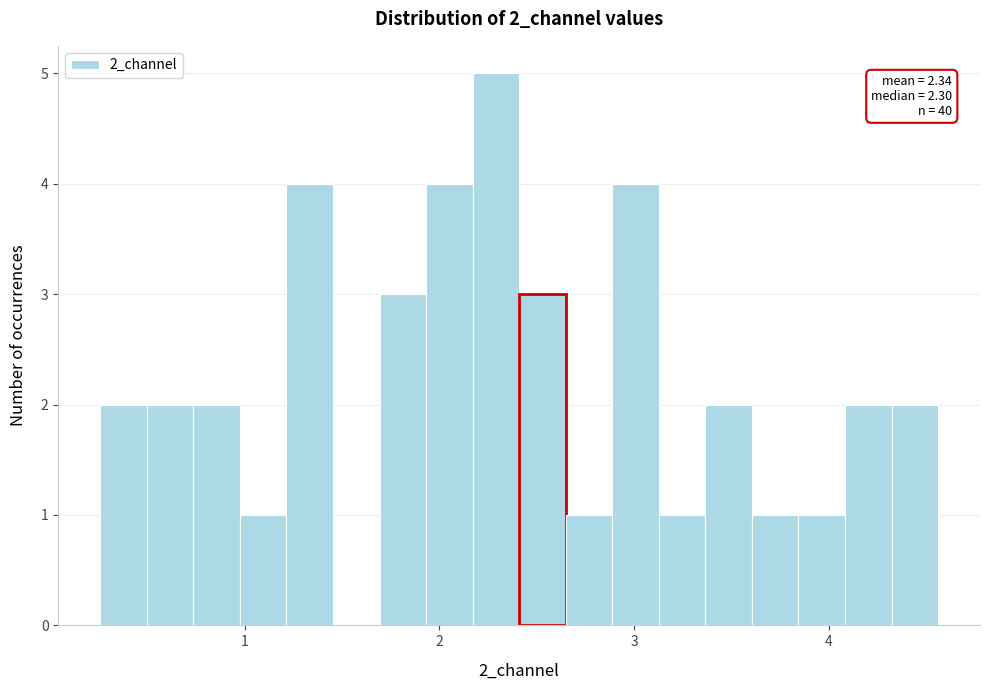

Read against the x-axis, roughly where is the centre of the tallest bar?

2.3